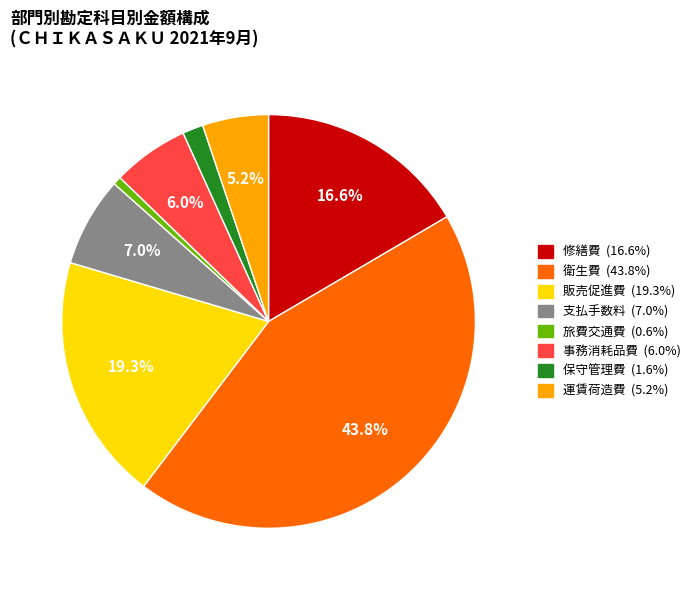

To the nearest percent, what portion does 修繕費 represent?

17%